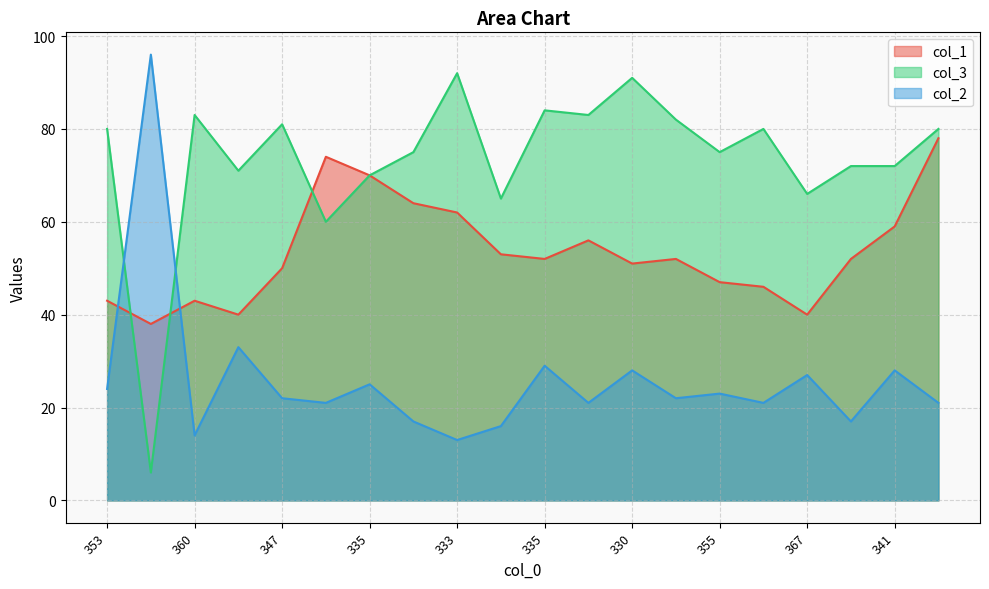

Does the chart display data point markers on the line(s)?

No